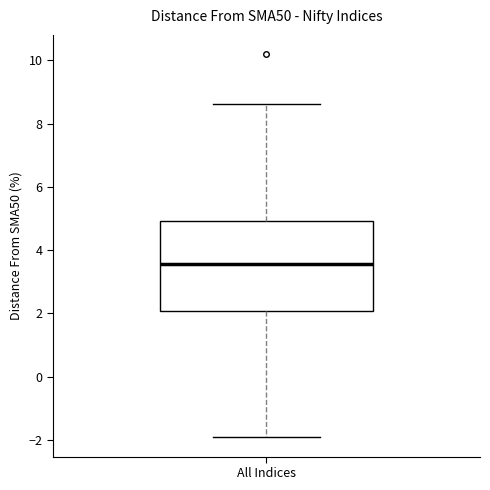

Transcribe this box plot: give where the median line is, the range the box spans, and where the two whiskers end, as read against the y-axis. The values are not printed on the chart, so give them approximately, as read against the axis.

median 3.6, box 2.0 to 5.0, whiskers -2.0 to 8.6